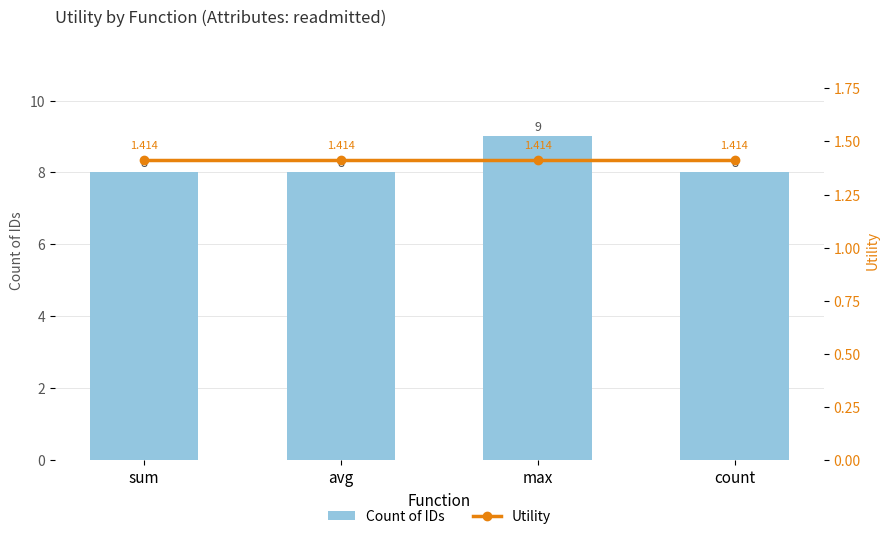

What is the difference between the maximum and minimum values in the Count of IDs series?

1